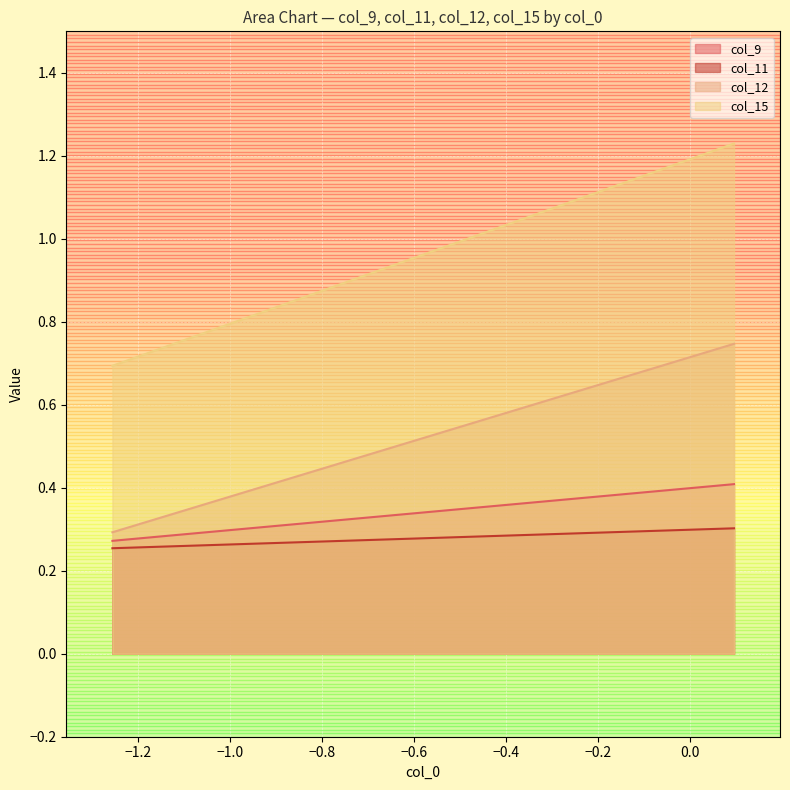

How many lines are shown in the chart?

4